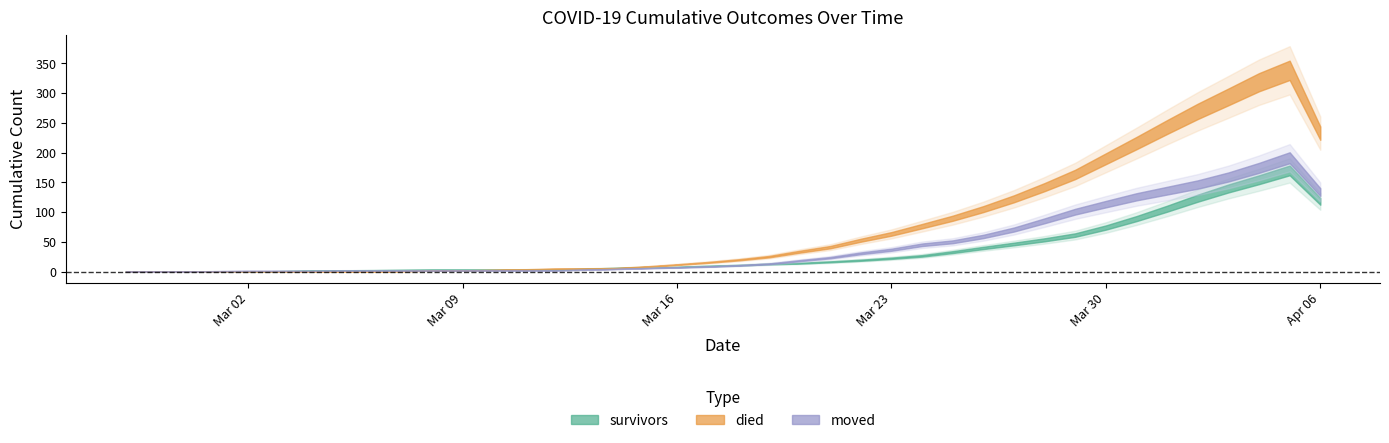

What is the difference between the died values at 2020-03-27 and 2020-04-01?

123